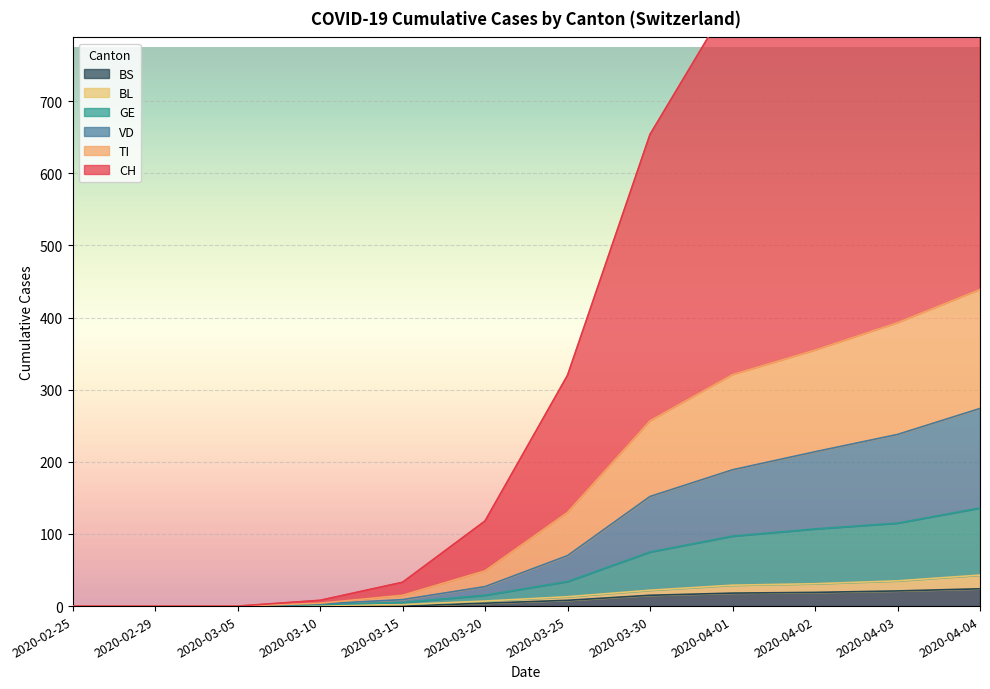

How many lines are shown in the chart?

6